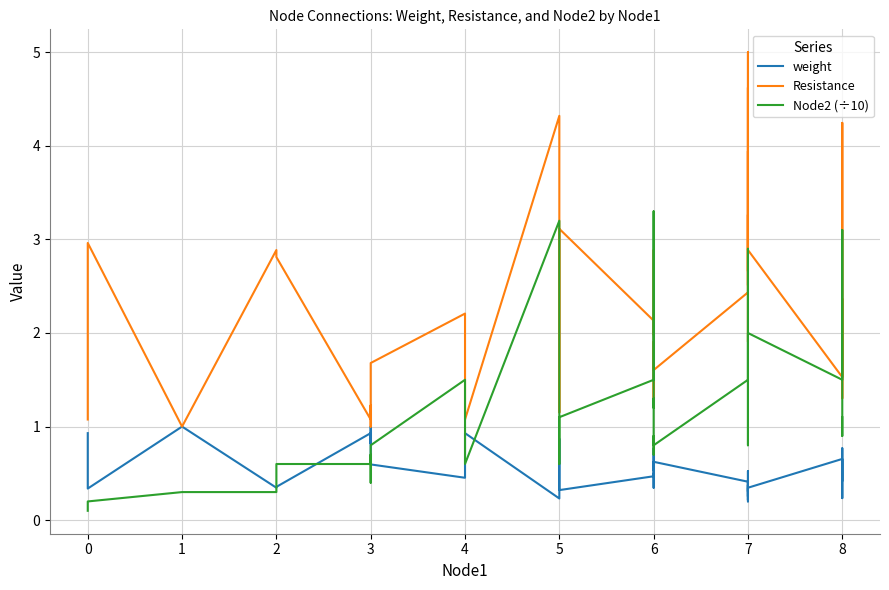

True or false: weight and Resistance cross at least once.

False